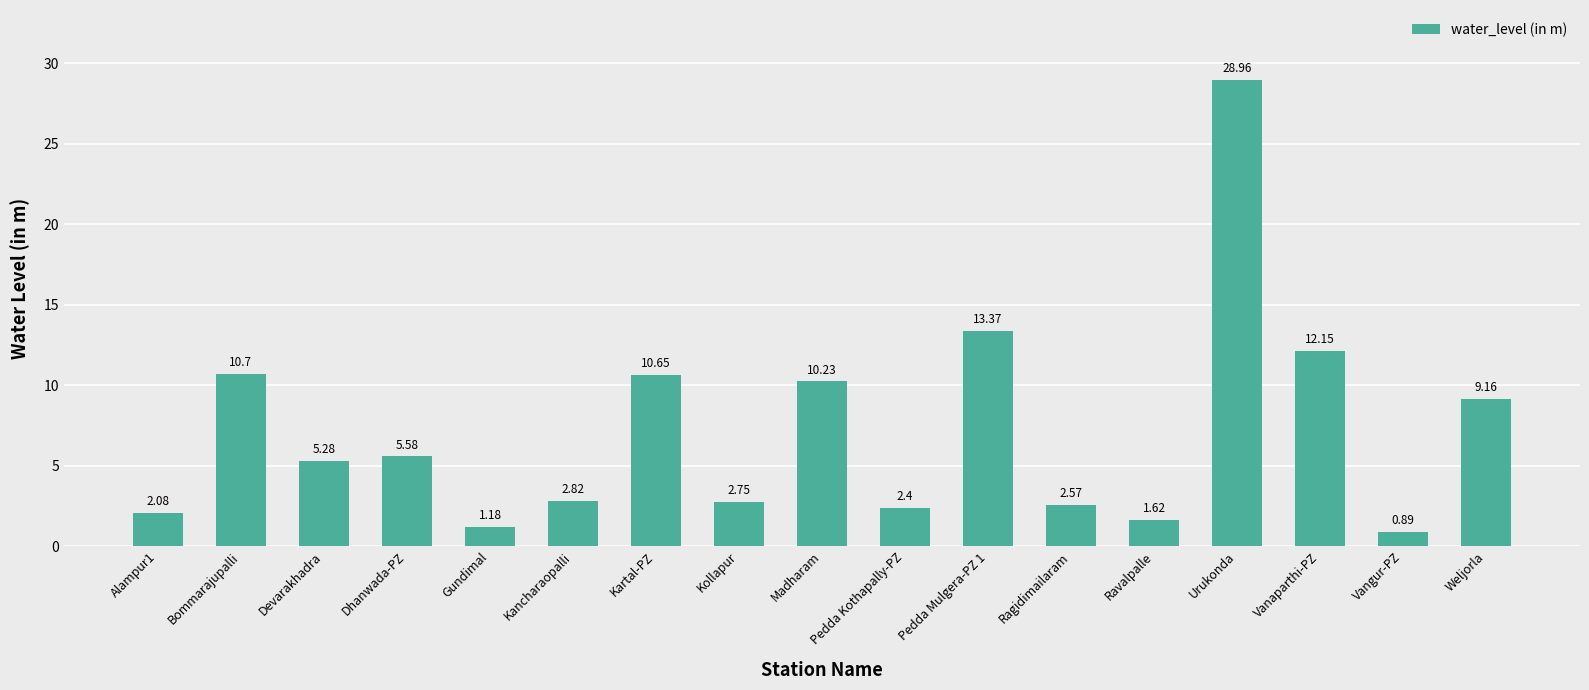

List the labels in order of value, largest first.

Urukonda, Pedda Mulgera-PZ 1, Vanaparthi-PZ, Bommarajupalli, Kartal-PZ, Madharam, Weljorla, Dhanwada-PZ, Devarakhadra, Kancharaopalli, Kollapur, Ragidimailaram, Pedda Kothapally-PZ, Alampur1, Ravalpalle, Gundimal, Vangur-PZ